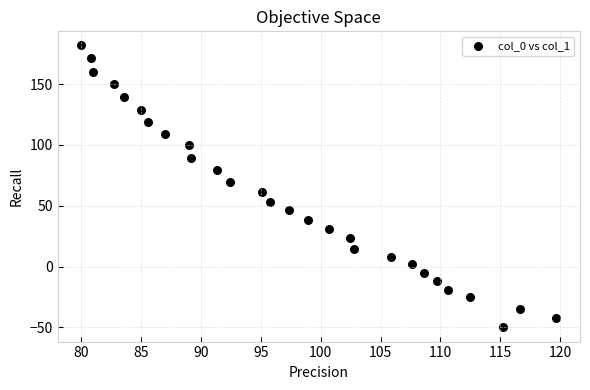

What is the range of Y values (max minus min)?

231.9